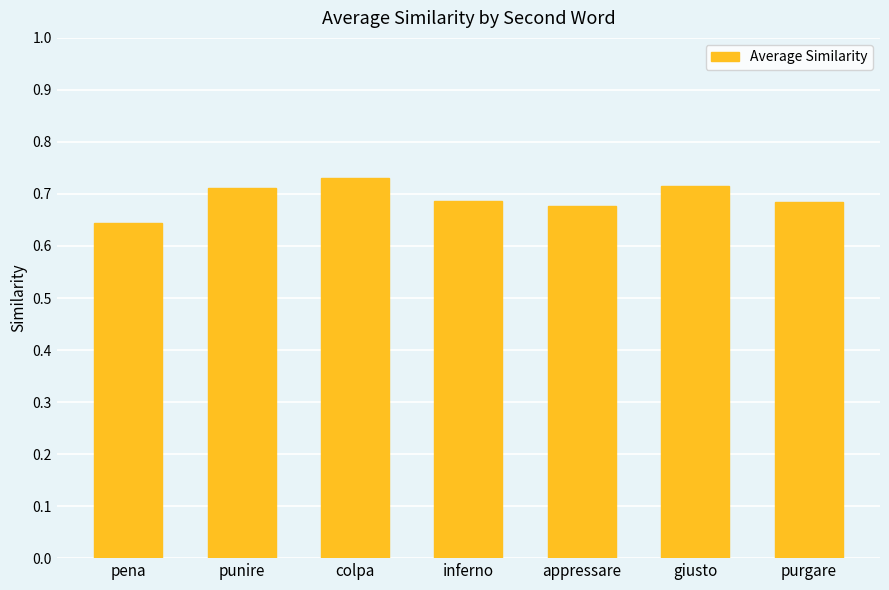

What is the label of the 1st bar from the left?

pena